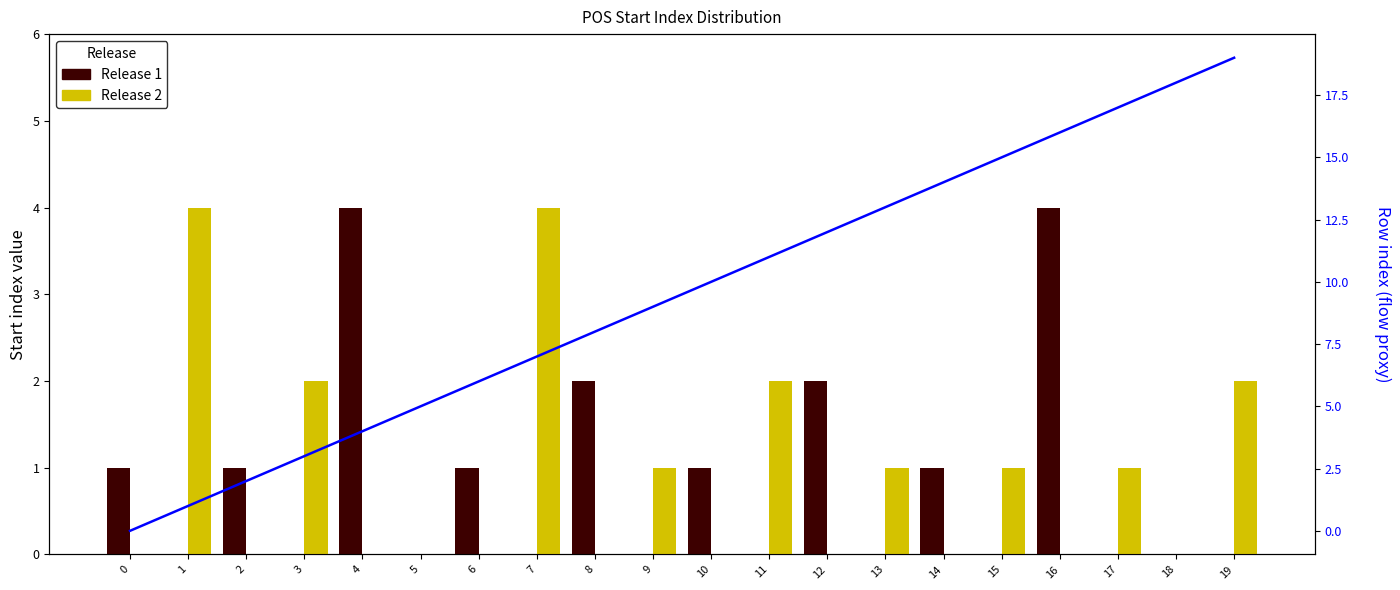

What is the average value of the Release 2 series?

1